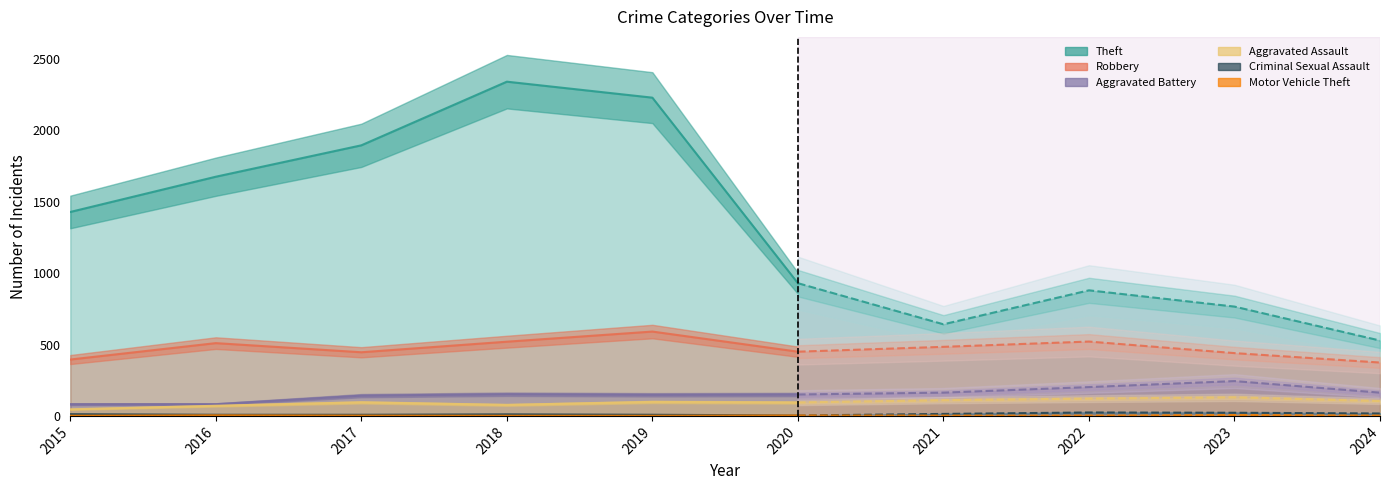

Is it true that Aggravated Battery equals 115 at 2015?

False